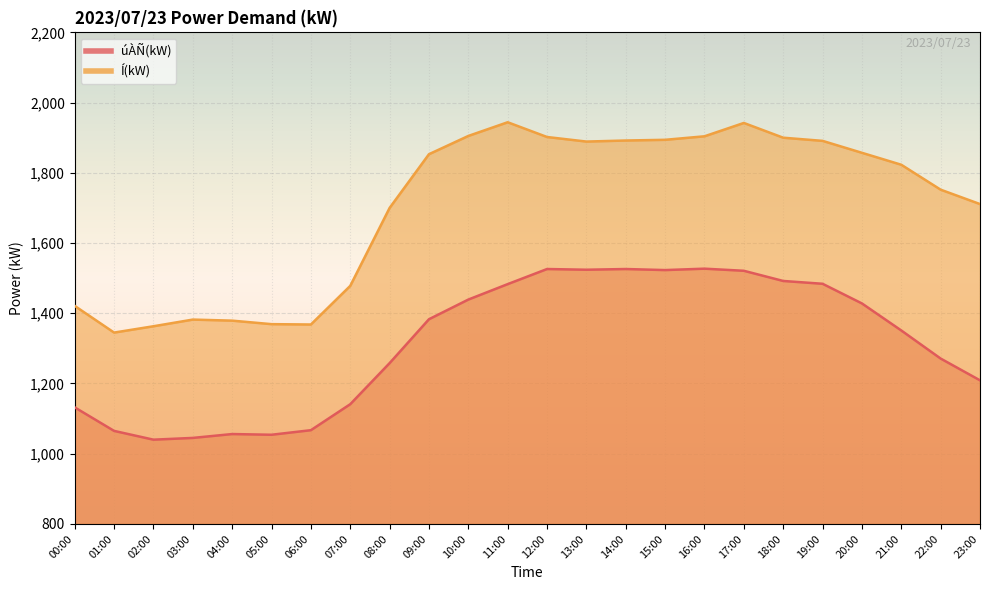

Where is the first local minimum for úÀÑ(kW)?

02:00